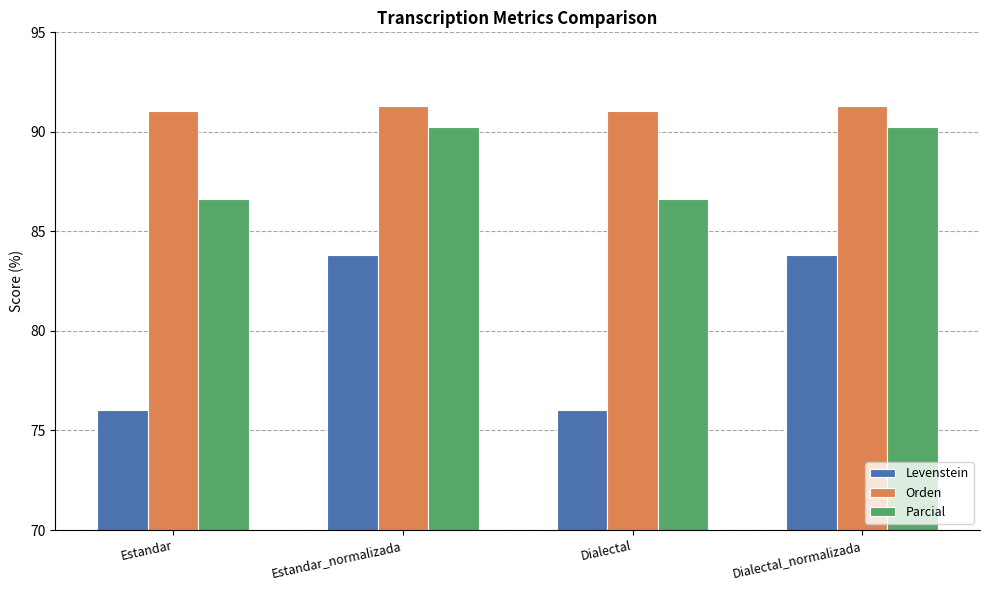

True or false: Orden has a value of 142.9 at Dialectal.

False